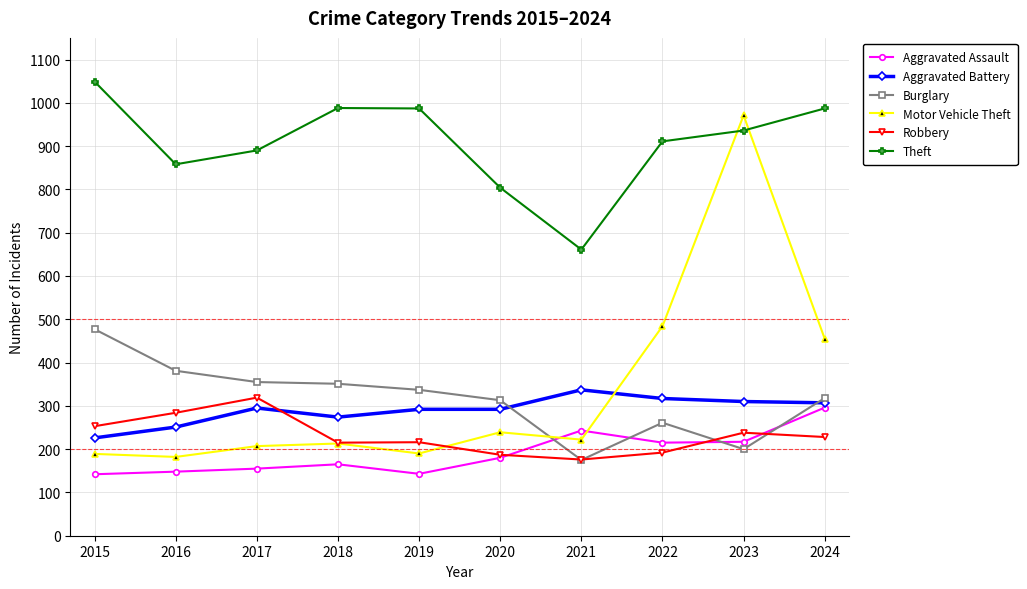

At how many categories does at least one series exceed 614?

10